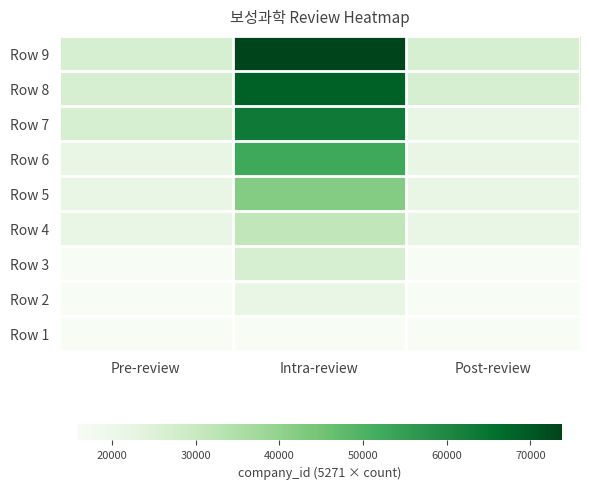

How many series are shown in this chart?

9